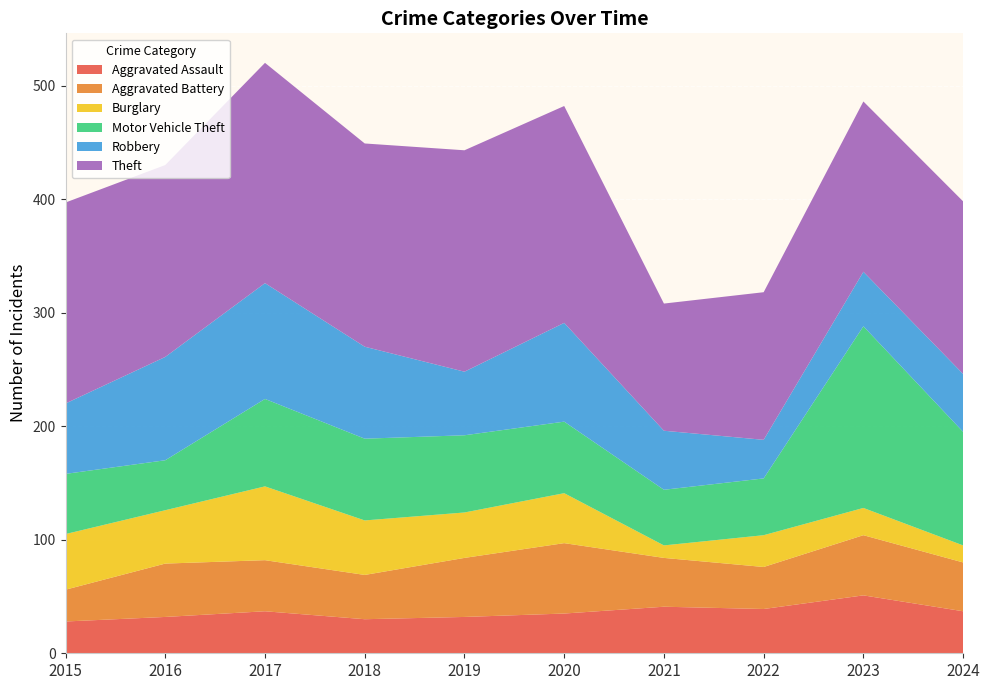

Reading left to right, extract all data points from this chart.

Aggravated Assault: 28	32	37	30	32	35	41	39	51	37
Aggravated Battery: 28	47	45	39	52	62	43	37	53	43
Burglary: 49	47	65	48	40	44	11	28	24	15
Motor Vehicle Theft: 53	44	77	72	68	63	49	50	160	100
Robbery: 62	91	102	81	56	87	52	34	48	51
Theft: 177	169	194	179	195	191	112	130	150	152